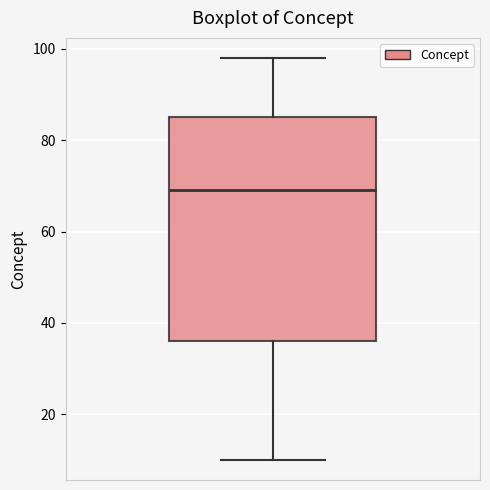

Transcribe this box plot: give where the median line is, the range the box spans, and where the two whiskers end, as read against the y-axis. The values are not printed on the chart, so give them approximately, as read against the axis.

median 70, box 36 to 86, whiskers 10 to 98